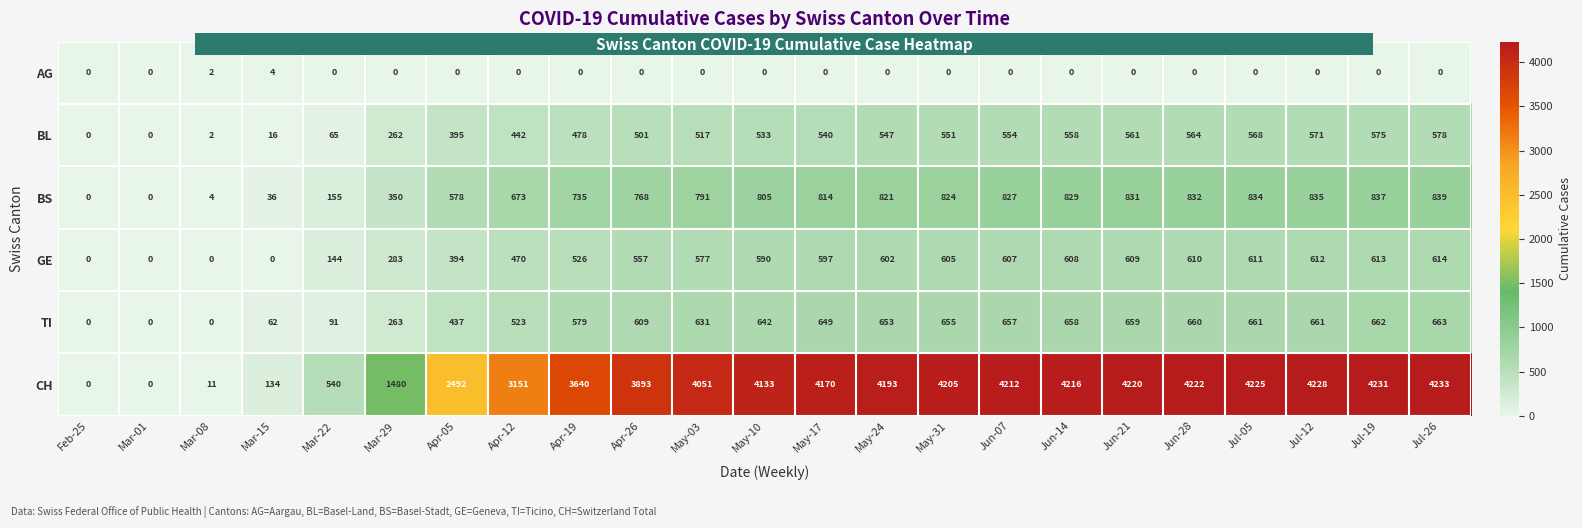

Which category has the highest value across all series?

Jul-26